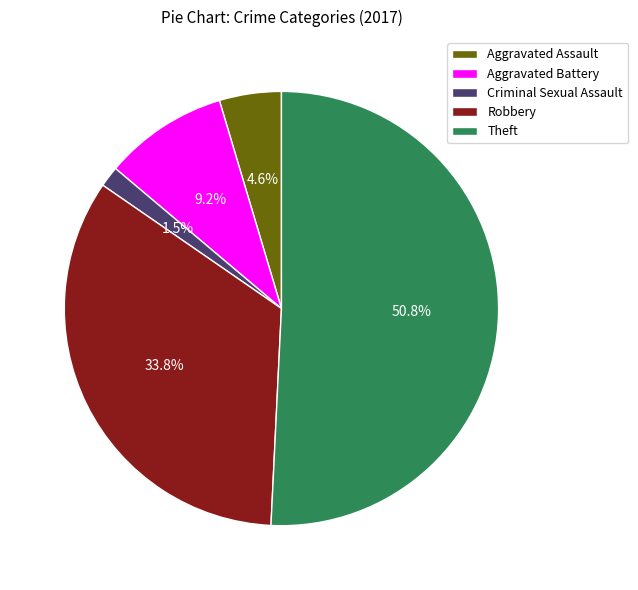

What is the smallest slice in the pie chart?

Criminal Sexual Assault